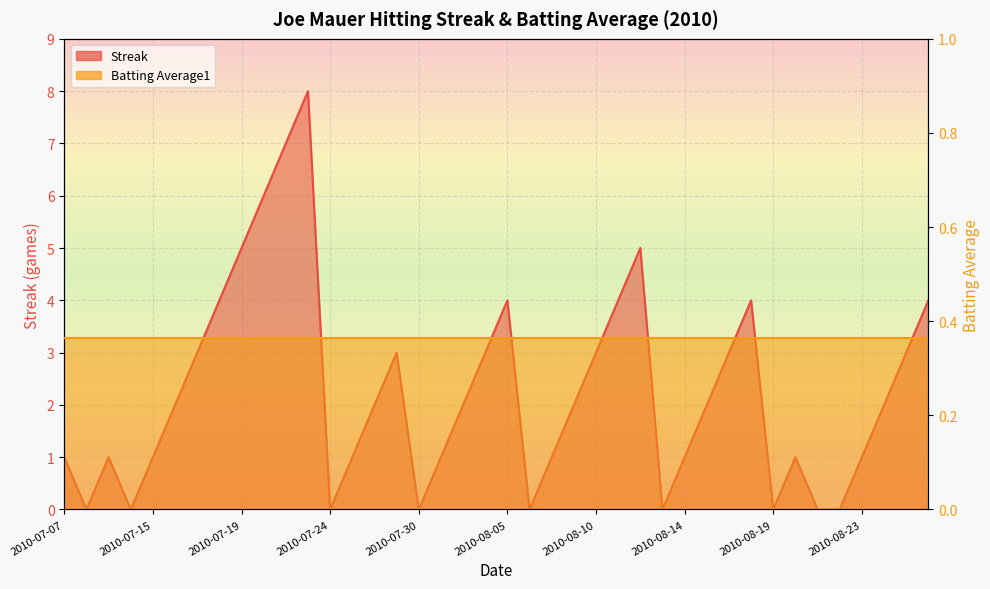

At which category does the chart reach its minimum across all series?

2010-07-08